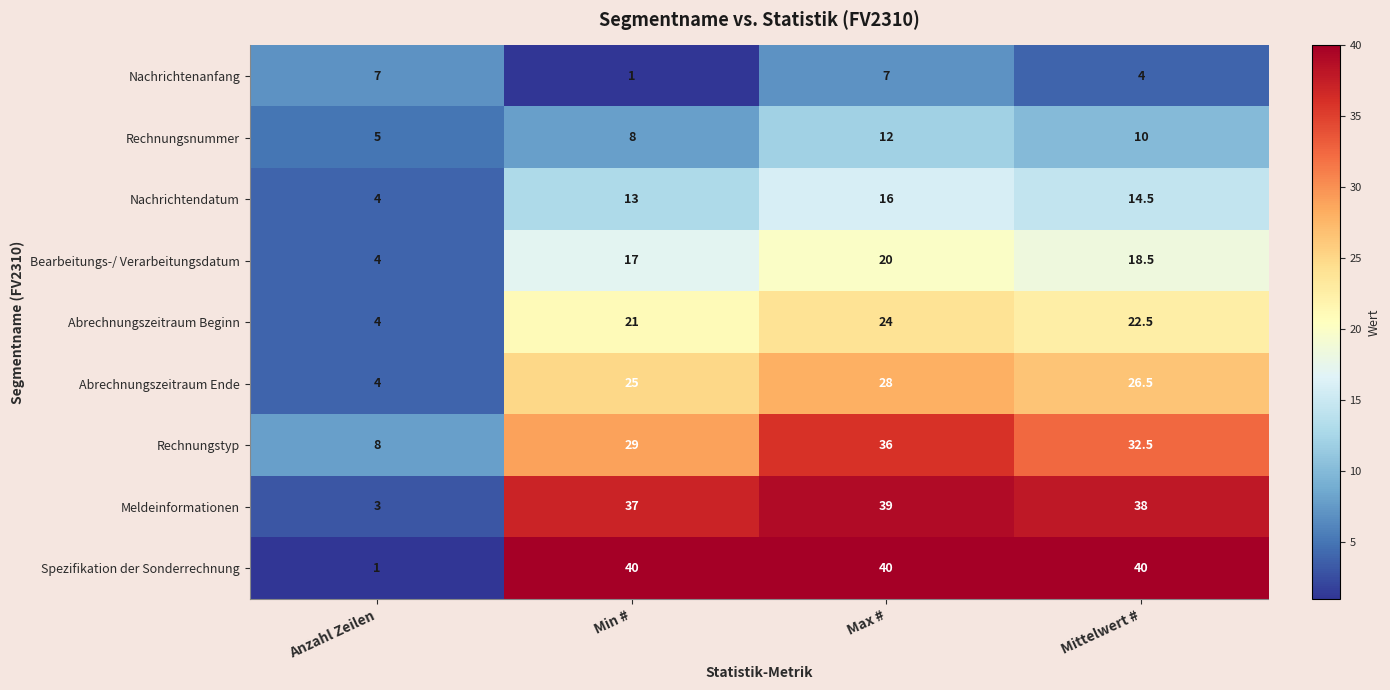

What is the sum of the Nachrichtenanfang values at Anzahl Zeilen and Mittelwert #?

11.0